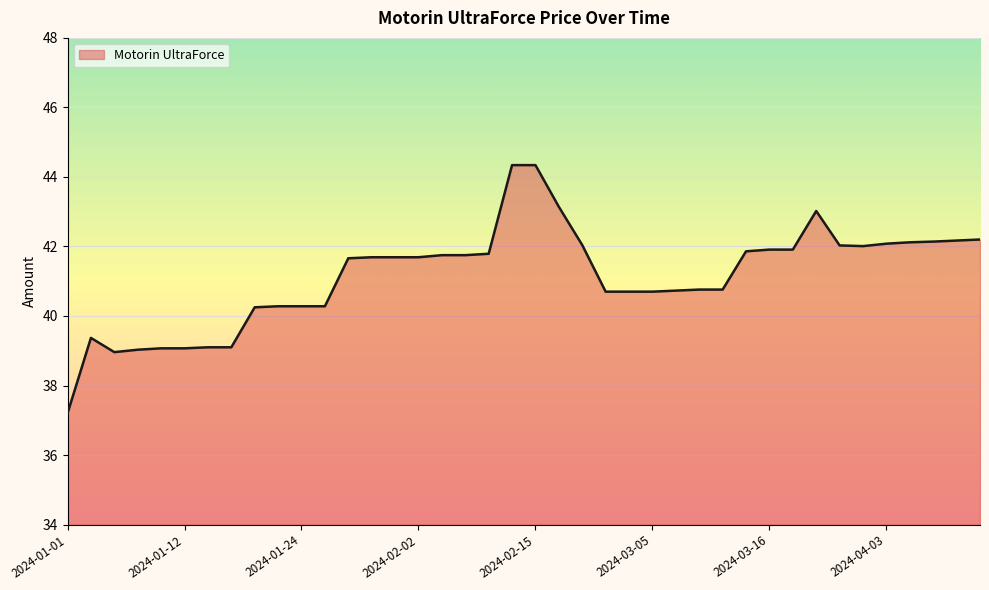

What is the maximum value shown in the chart?

44.3